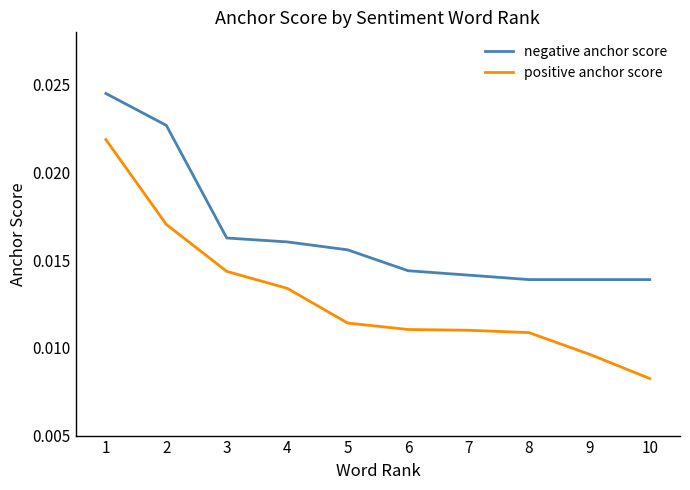

Does the chart have visible grid lines?

No